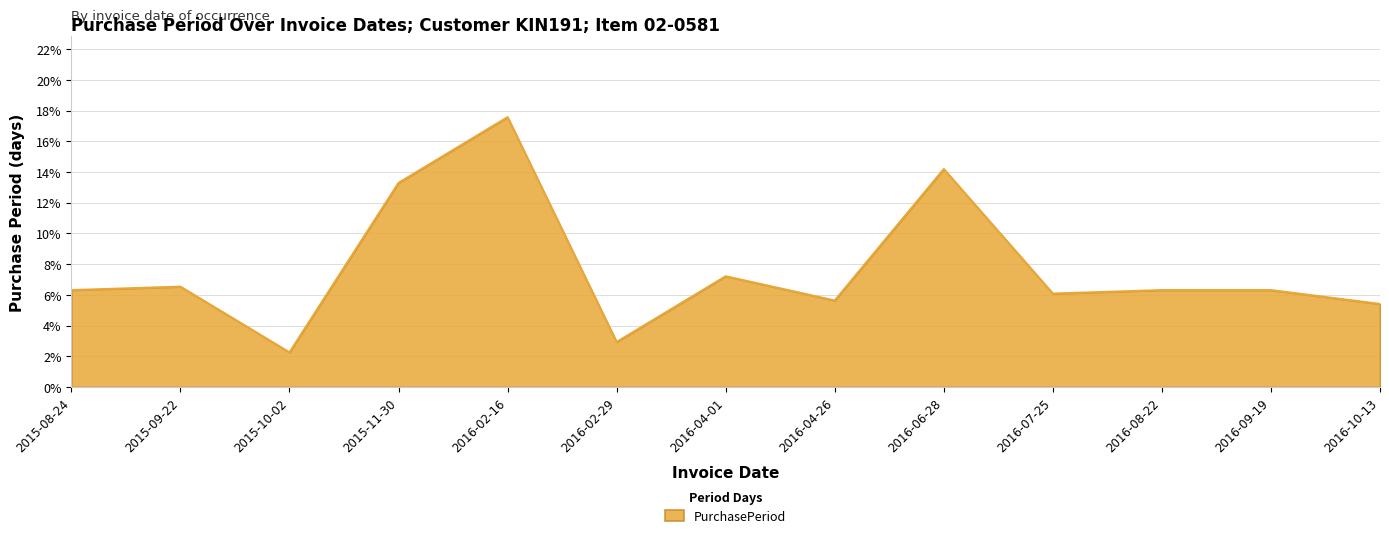

Reading right to left, extract all data points from this chart.

5.4	6.3	6.3	6.1	14.2	5.6	7.2	2.9	17.6	13.3	2.3	6.5	6.3